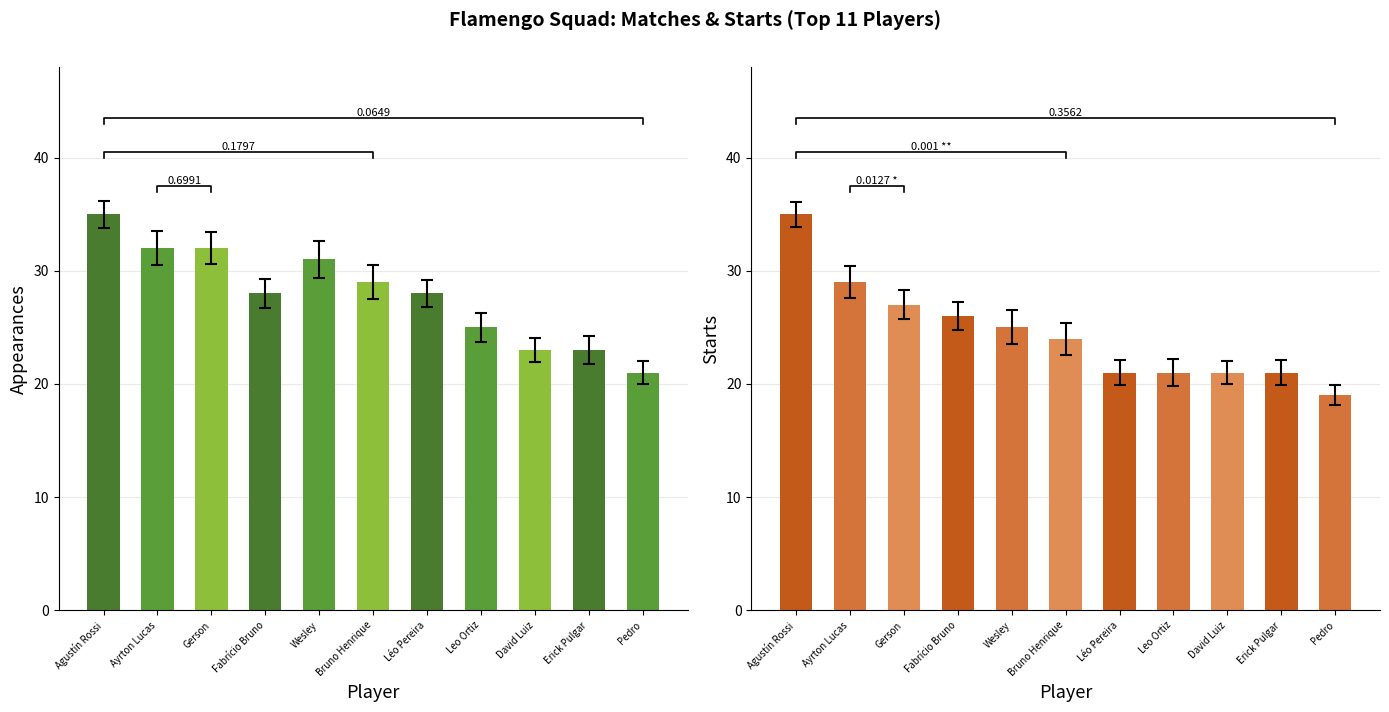

Rank the series by their maximum value, from lowest to highest.

Playing Time MP, Playing Time Starts